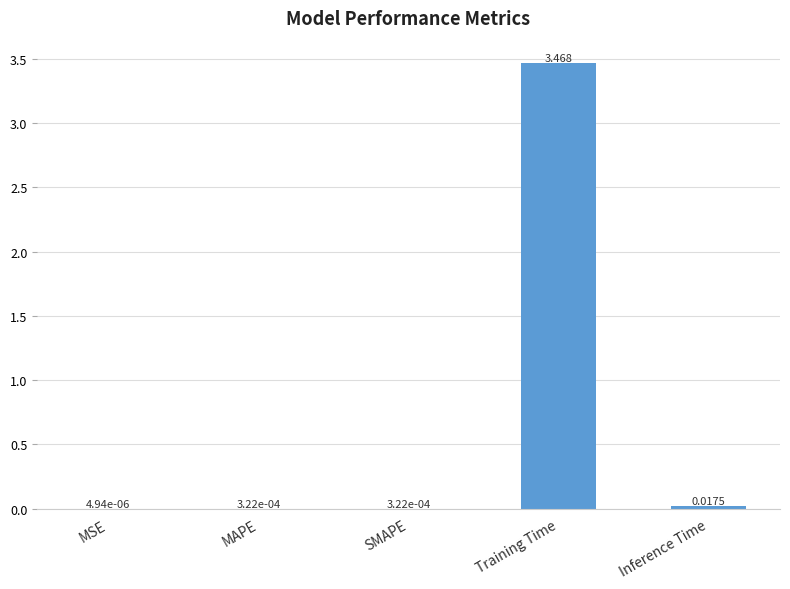

Where is the data nearest to the value 1?

Inference Time